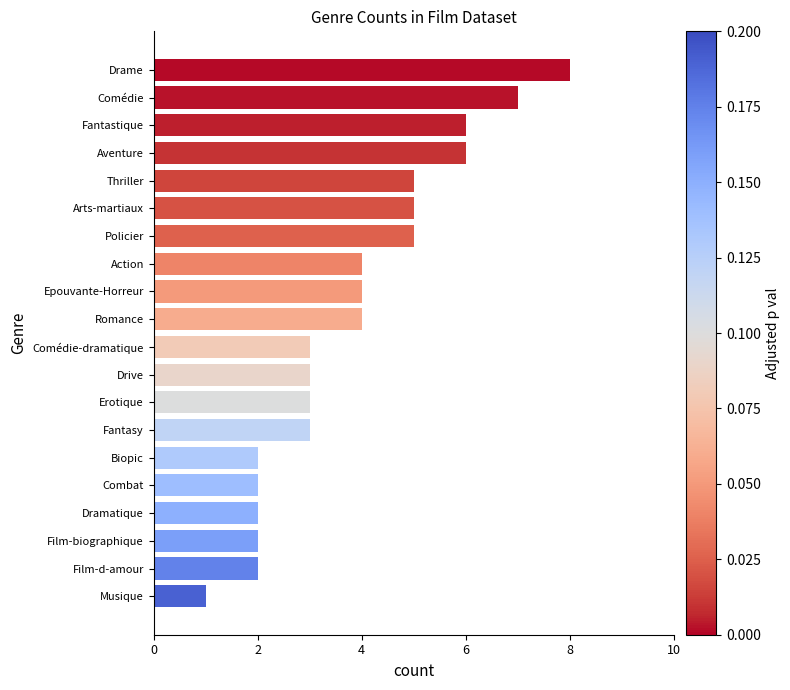

What is the greatest value displayed?

8